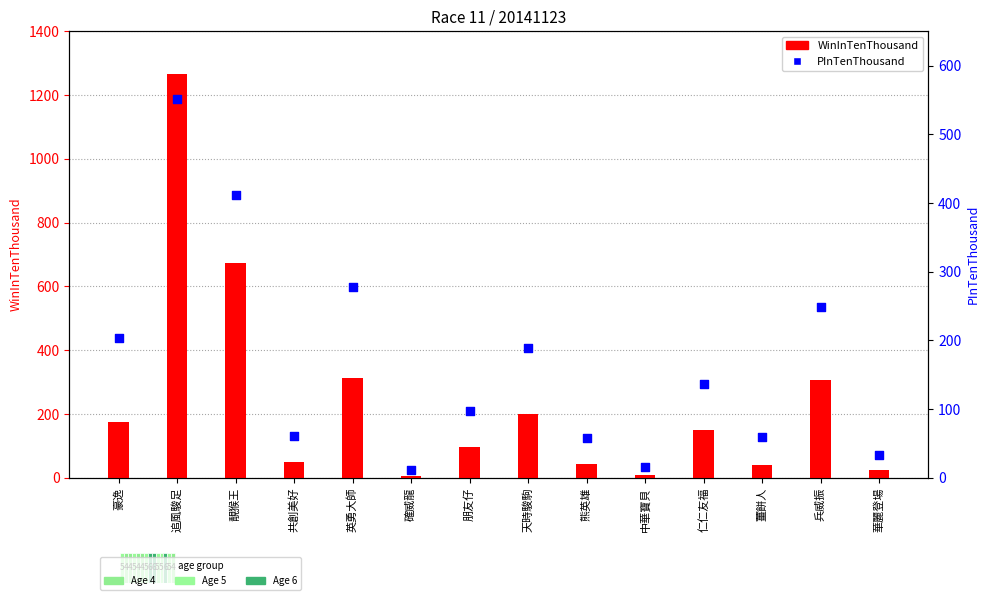

Is the value of PInTenThousand at 天時駿駒 greater than the value of WinInTenThousand at 豪逸?

Yes